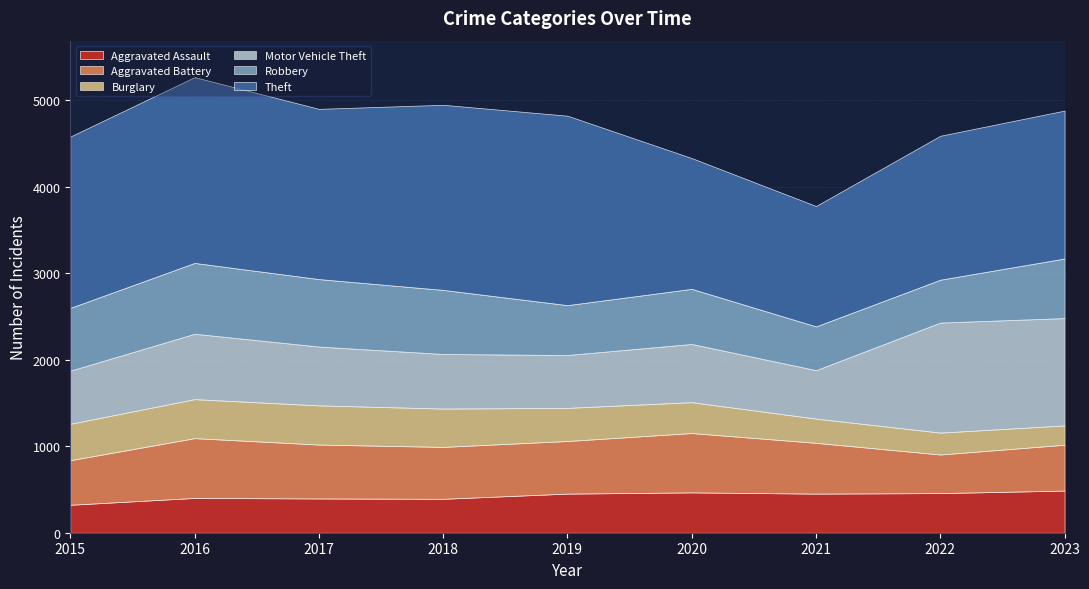

True or false: Burglary and Aggravated Battery cross at least once.

False